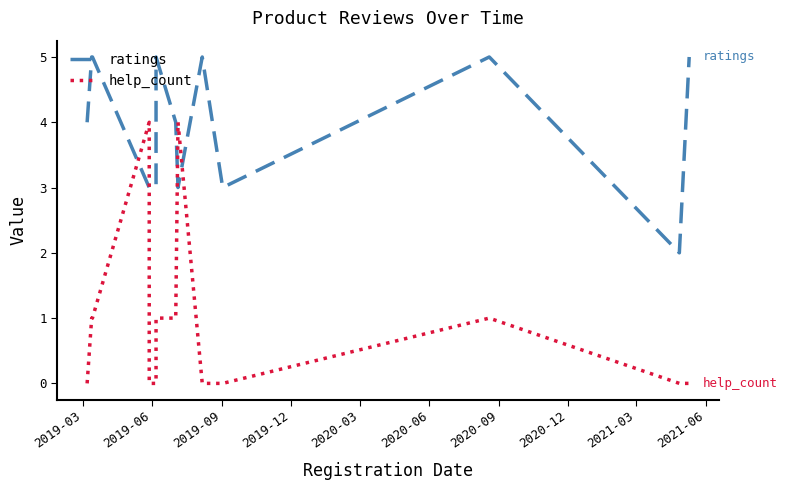

What are all the series names shown in the legend?

ratings, help_count